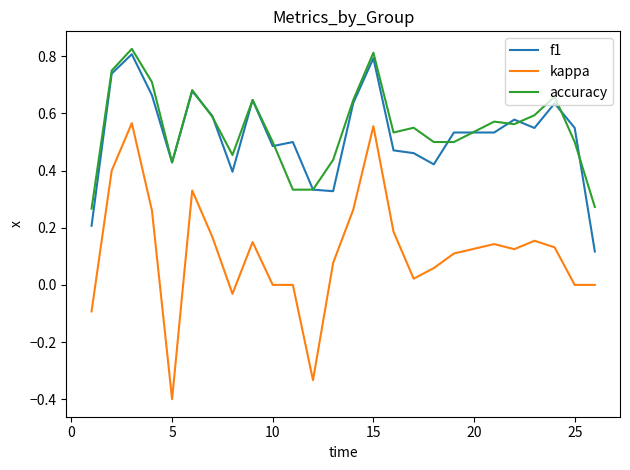

What is the smallest value displayed?

-0.4